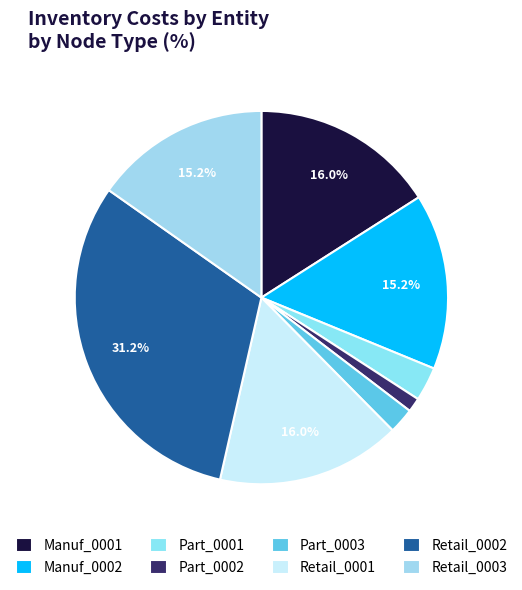

To the nearest percent, what is the average slice percentage?

12%